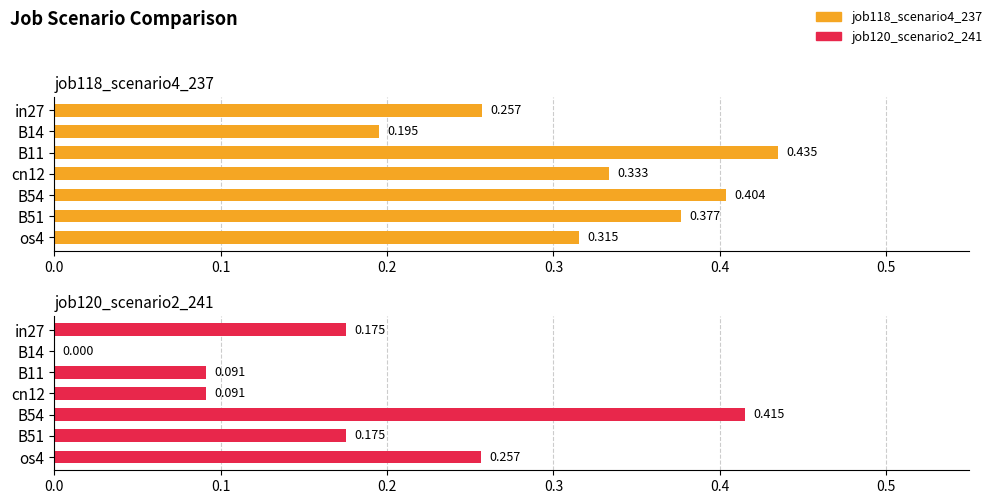

What is the value of the job120_scenario2_241 bar at the 6th from the left?

0.2